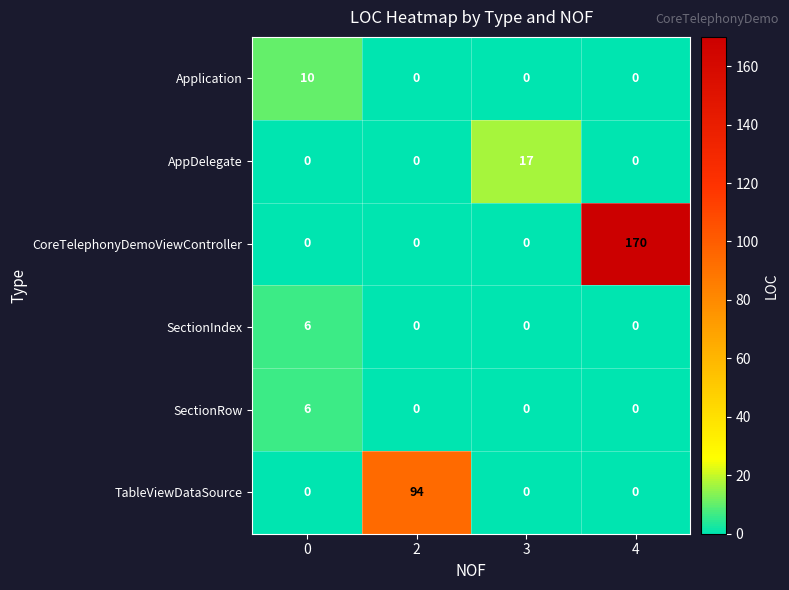

Which series has the widest spread of values?

CoreTelephonyDemoViewController